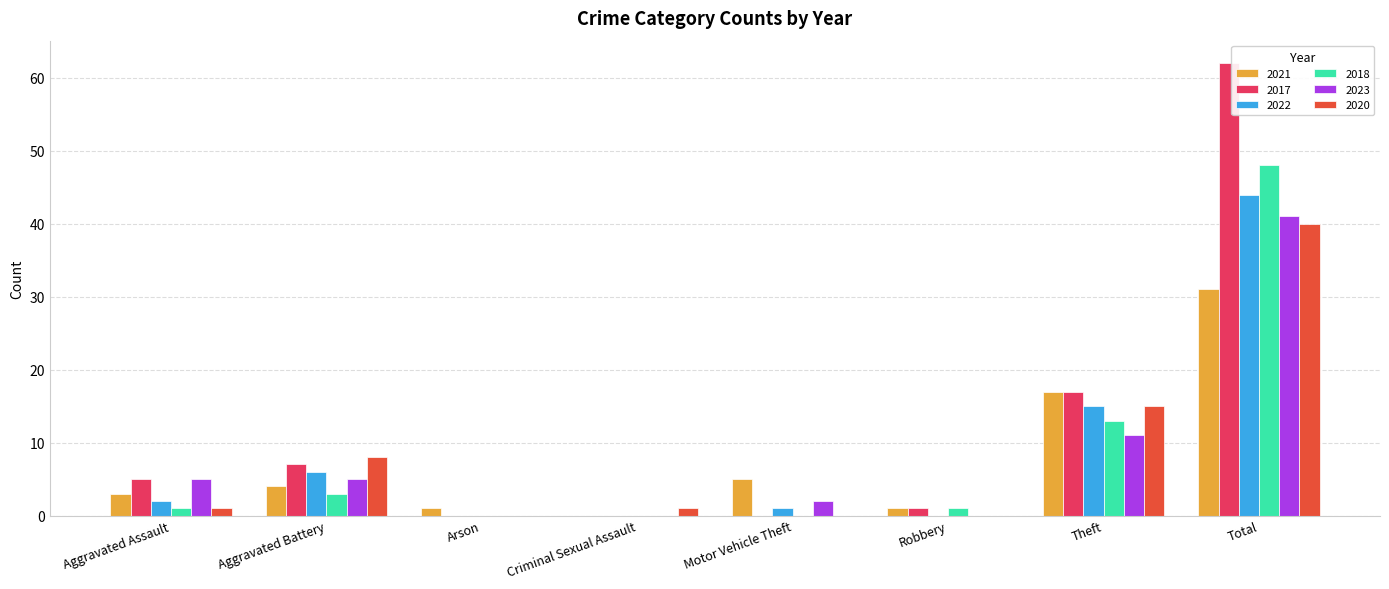

Is the value of 2022 at Theft greater than the value of 2023 at Theft?

Yes